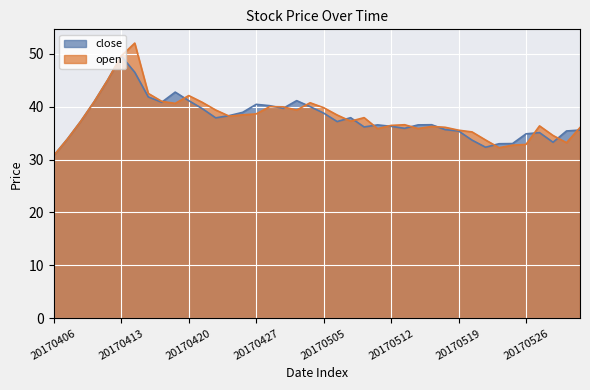

List the series in order of their overall mean, lowest first.

close, open